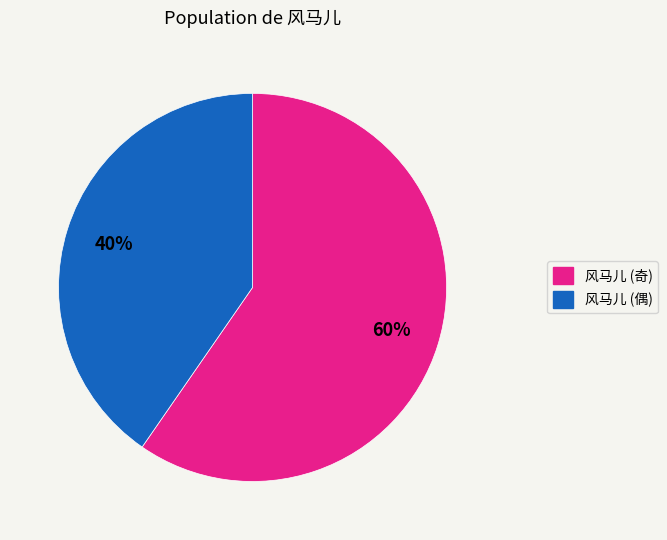

To the nearest percent, what is the average slice percentage?

50%